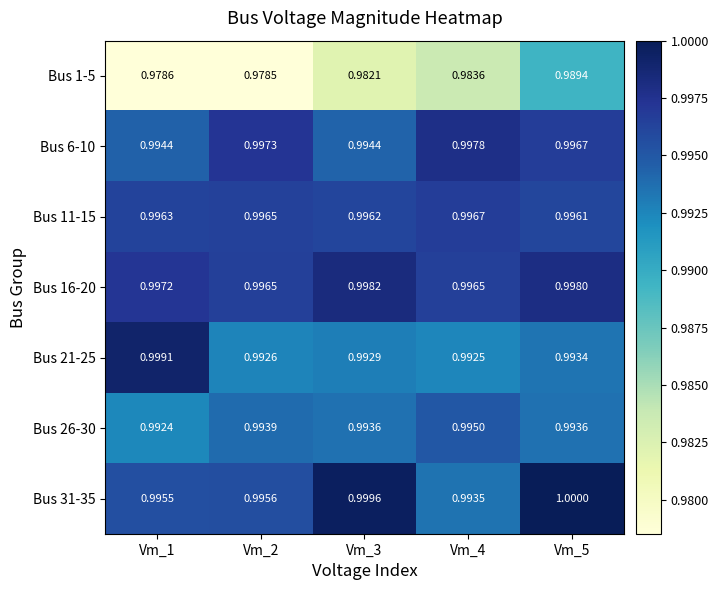

How many series are shown in this chart?

7